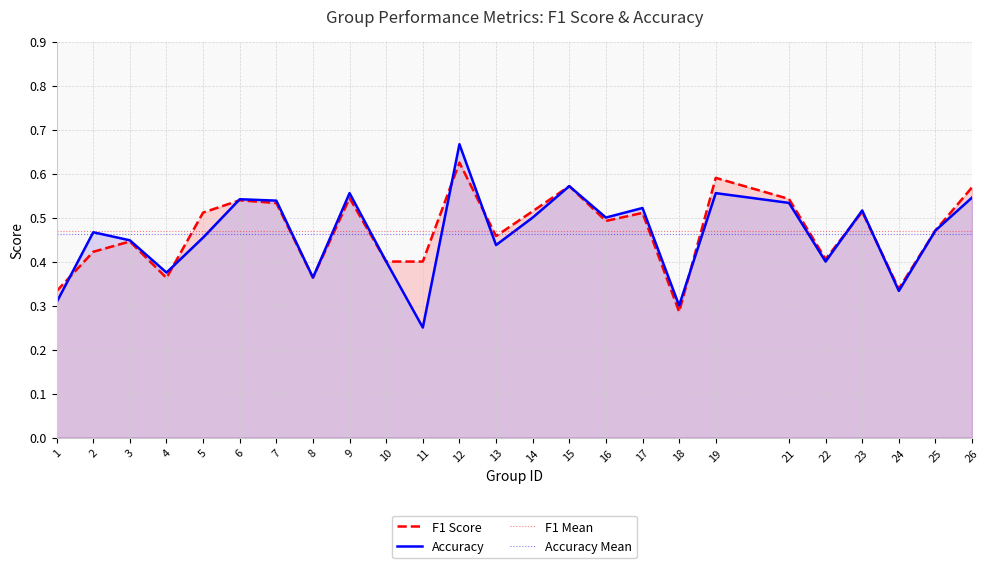

What is the difference between the Accuracy values at 21 and 18?

0.2